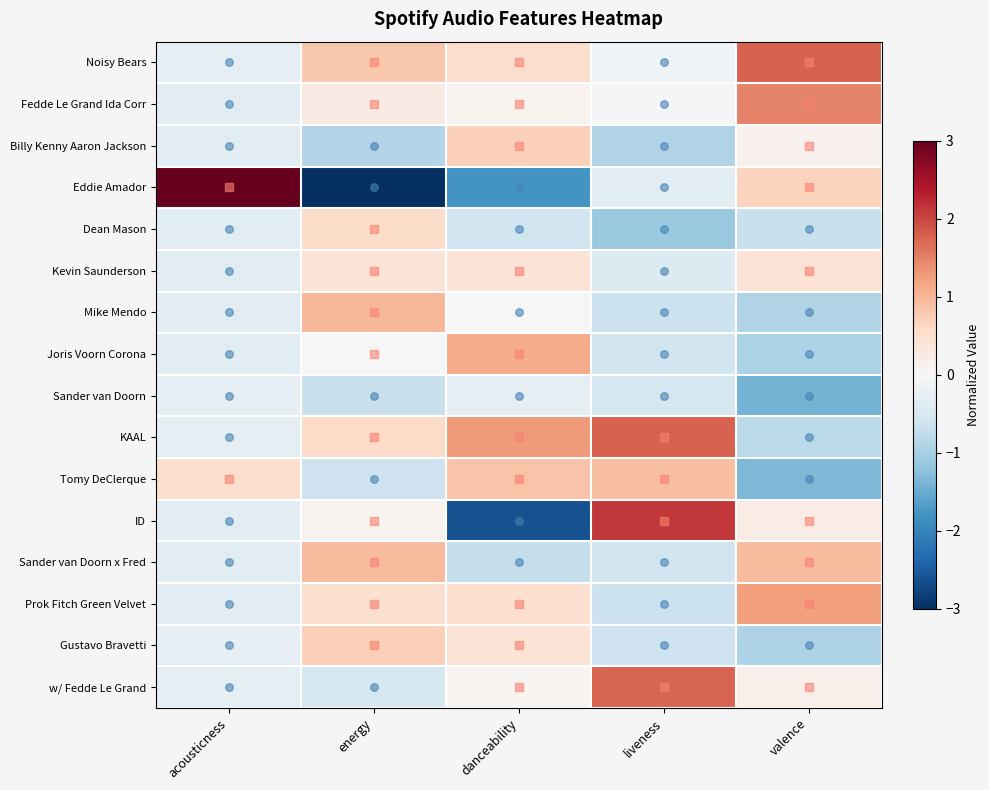

At which category is the sum across all series the highest?

energy